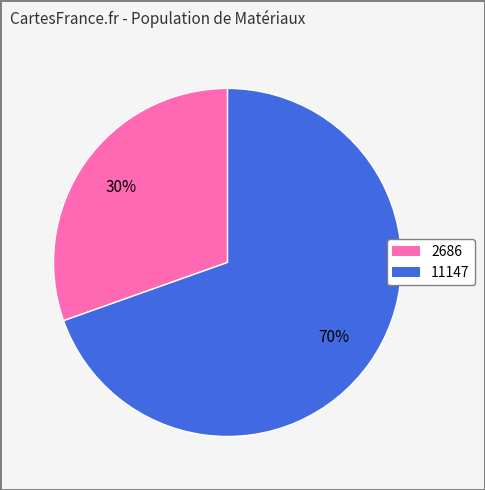

To the nearest percent, what is the average slice percentage?

50%